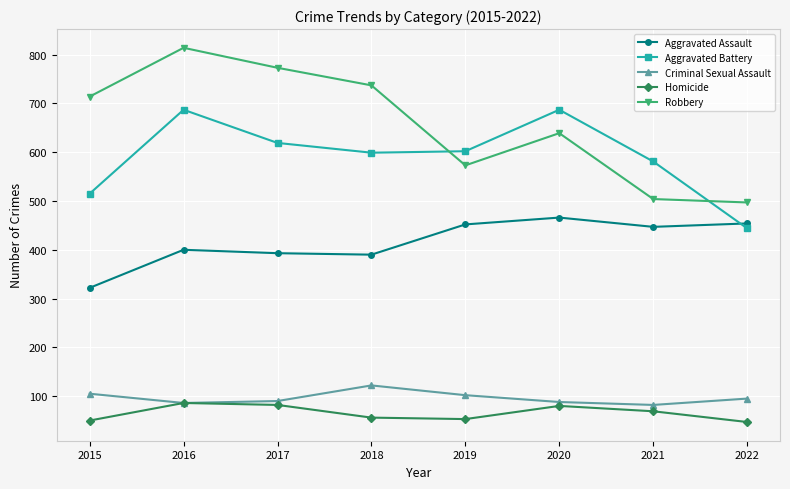

True or false: Aggravated Assault and Criminal Sexual Assault intersect in this chart.

False